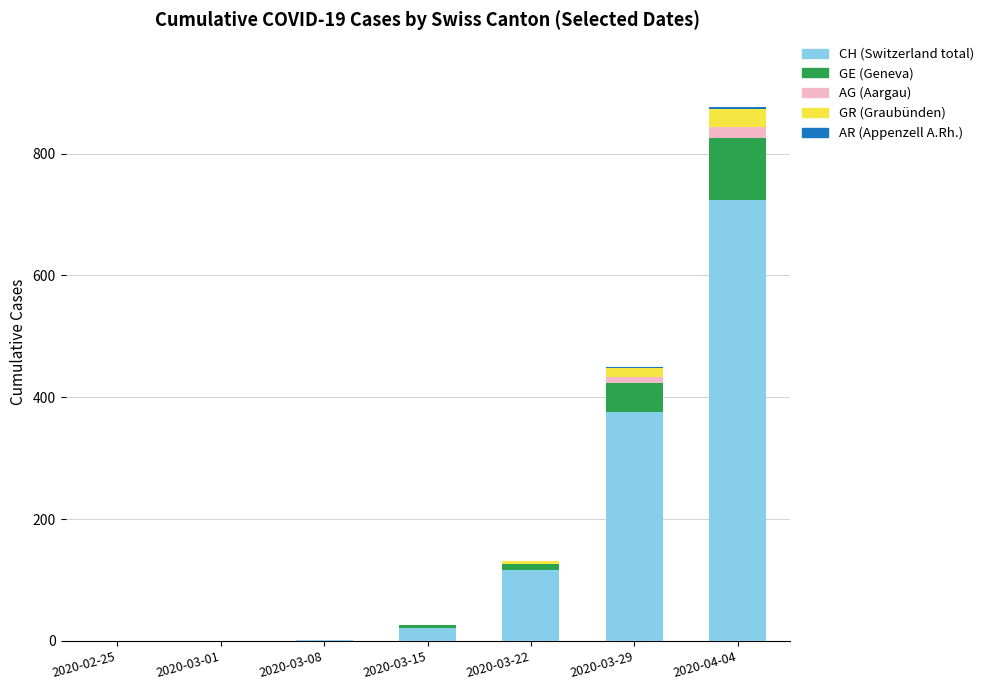

At which category is the sum across all series the highest?

2020-04-04